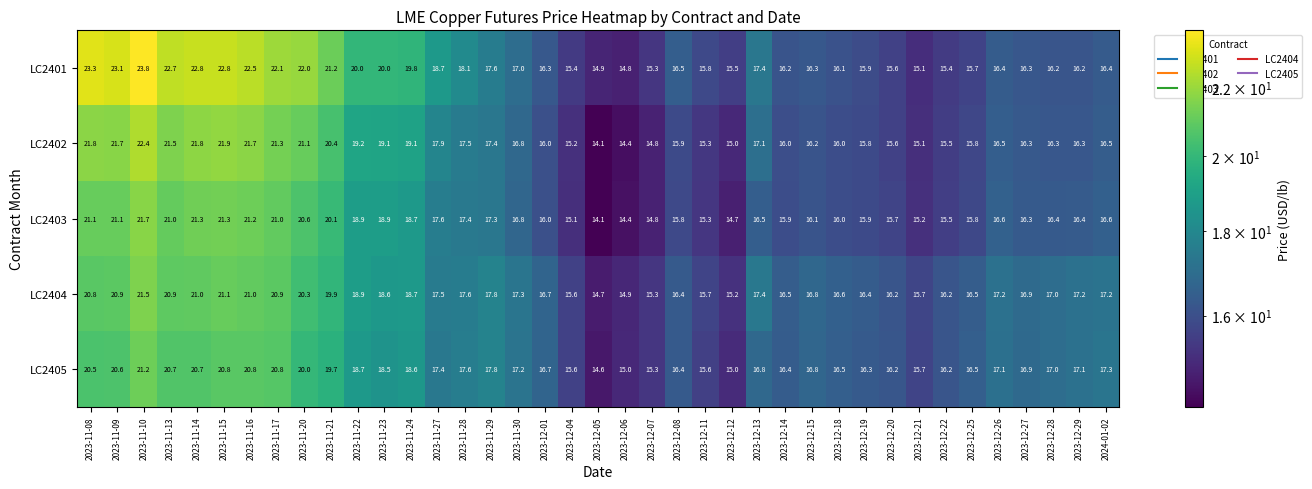

At which category does the chart reach its peak across all series?

2023-11-10